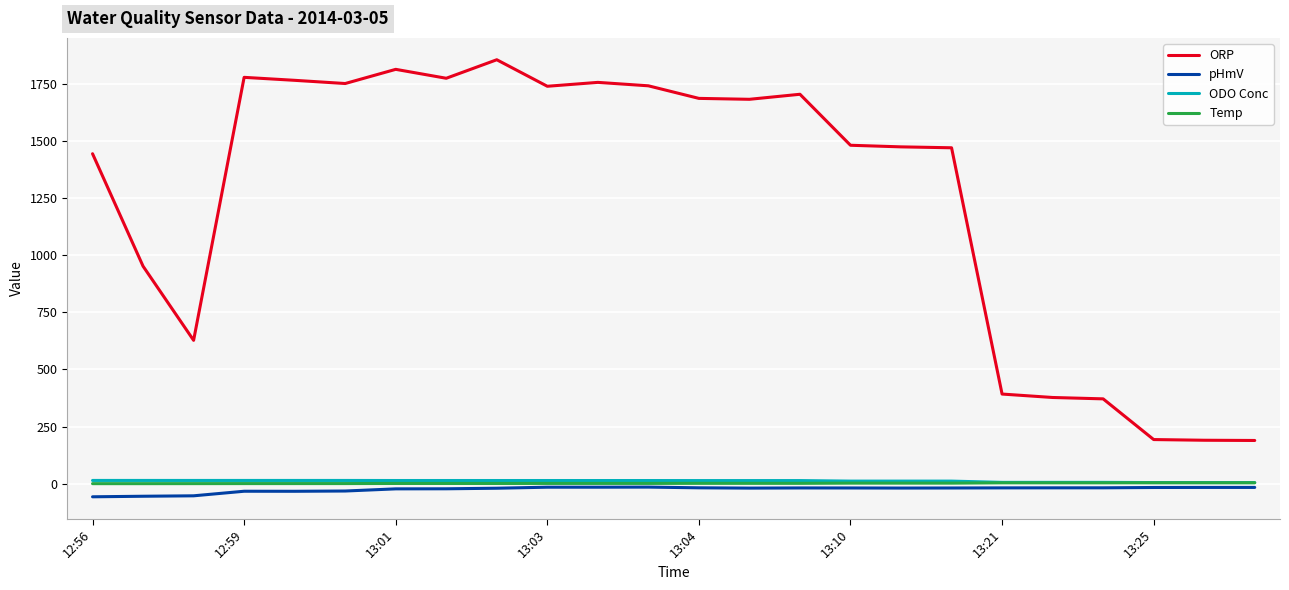

True or false: Temp and ODO Conc intersect in this chart.

False